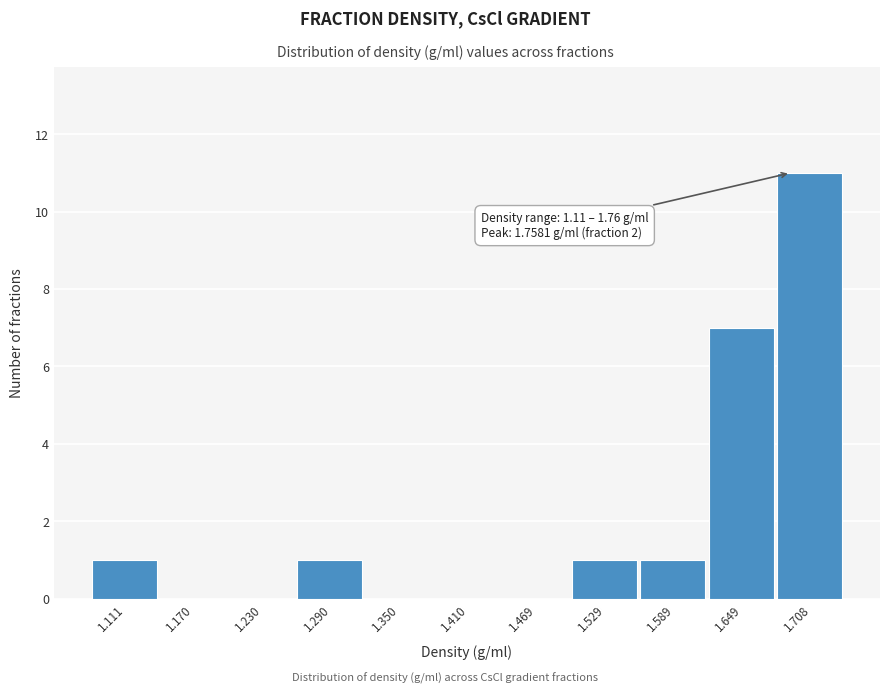

Reading right to left, list all the values displayed in this chart.

1.708=11	1.649=7	1.589=1	1.529=1	1.469=0	1.410=0	1.350=0	1.290=1	1.230=0	1.170=0	1.111=1